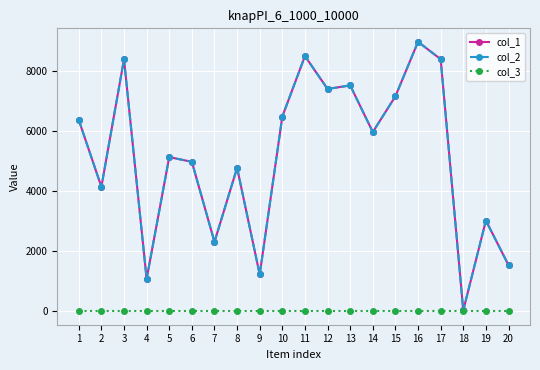

What are all the series names shown in the legend?

col_1, col_2, col_3